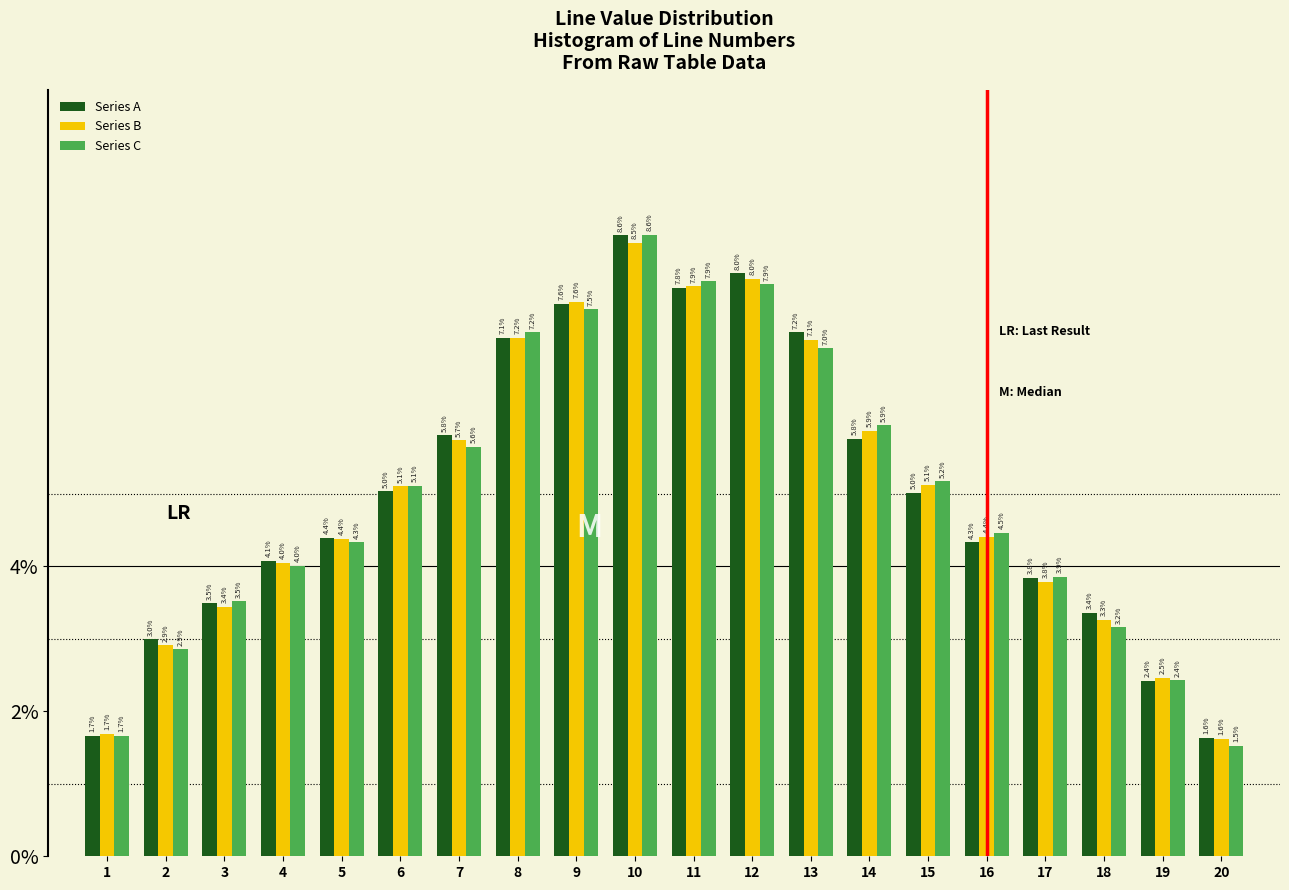

Reading left to right, extract all data points from this chart.

Series A: 1.7	3.0	3.5	4.1	4.4	5.0	5.8	7.1	7.6	8.6	7.8	8.0	7.2	5.8	5.0	4.3	3.8	3.4	2.4	1.6
Series B: 1.7	2.9	3.4	4.0	4.4	5.1	5.7	7.2	7.6	8.5	7.9	8.0	7.1	5.9	5.1	4.4	3.8	3.3	2.5	1.6
Series C: 1.7	2.9	3.5	4.0	4.3	5.1	5.6	7.2	7.5	8.6	7.9	7.9	7.0	5.9	5.2	4.5	3.9	3.2	2.4	1.5